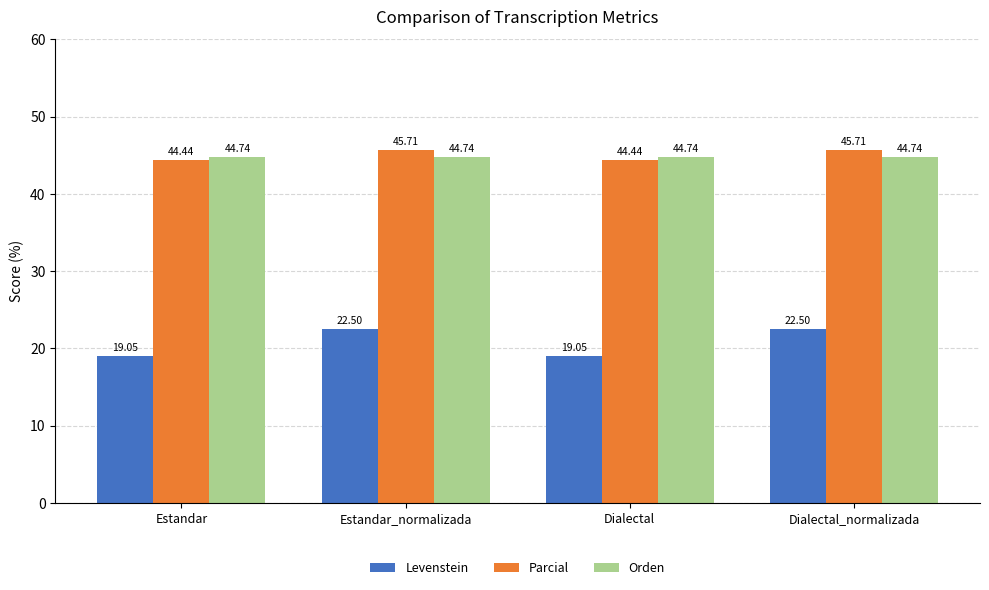

The Parcial series shows 59.4 at Estandar. True or false?

False